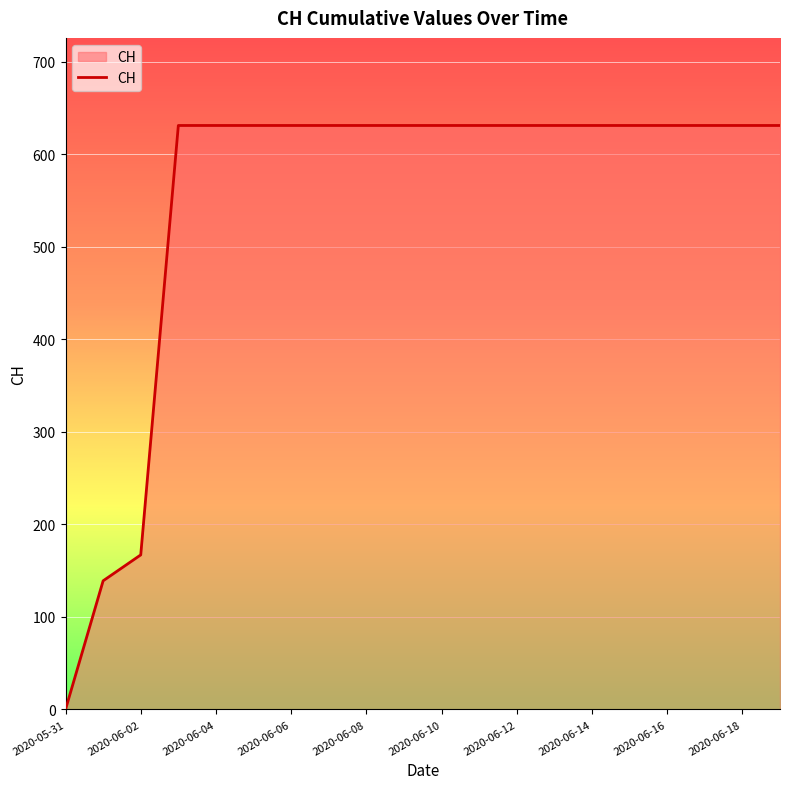

What is the difference between the maximum and minimum values?

631